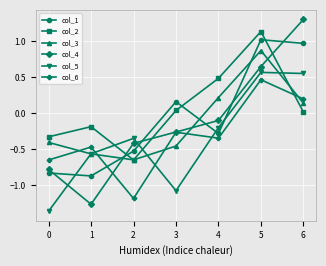

True or false: col_5 has more than 2 interior local peaks.

False